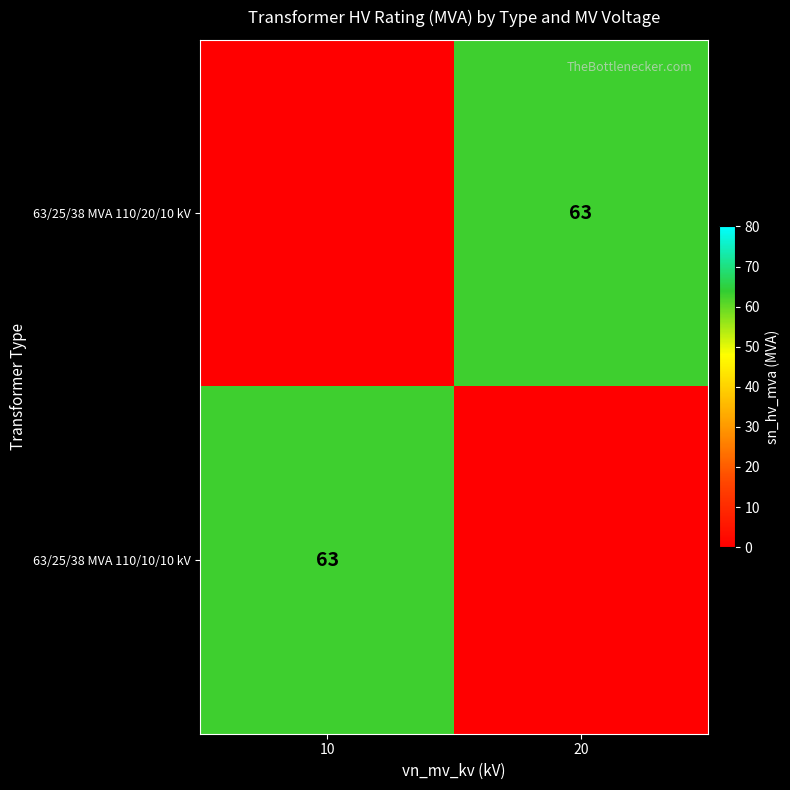

The 63/25/38 MVA 110/10/10 kV series shows 63 at 10. True or false?

True